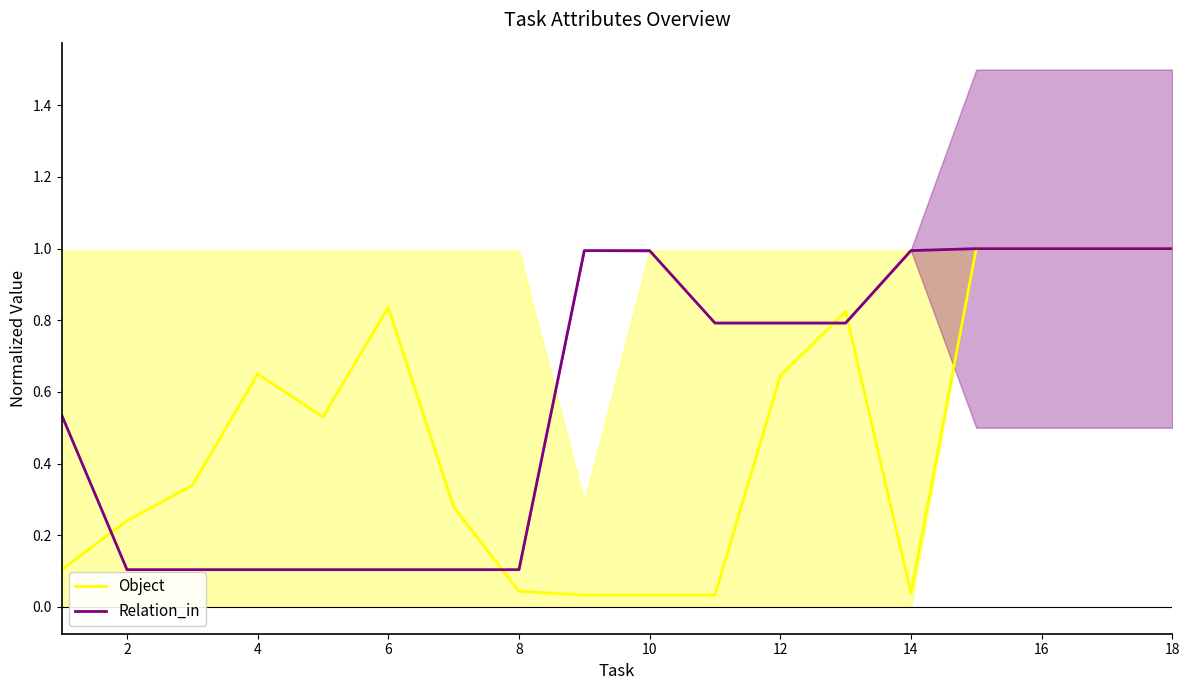

True or false: Relation_in has a value of 1.0 at 18.

True